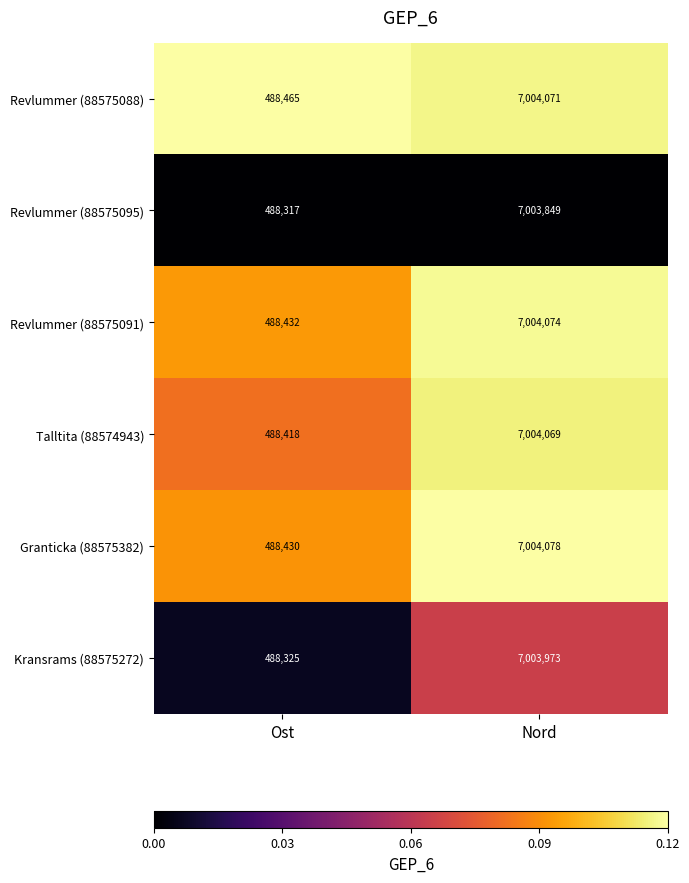

Rank the series by their maximum value, from highest to lowest.

Granticka (88575382), Revlummer (88575091), Revlummer (88575088), Talltita (88574943), Kransrams (88575272), Revlummer (88575095)